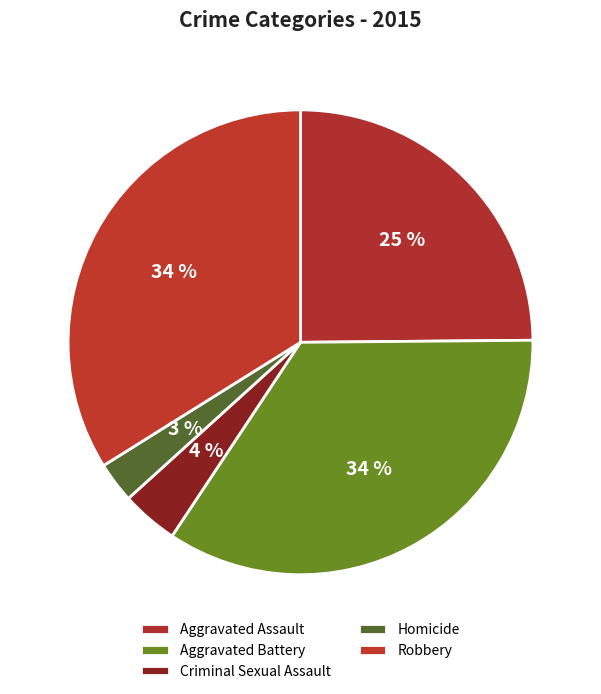

Is Aggravated Battery the majority of the pie?

No